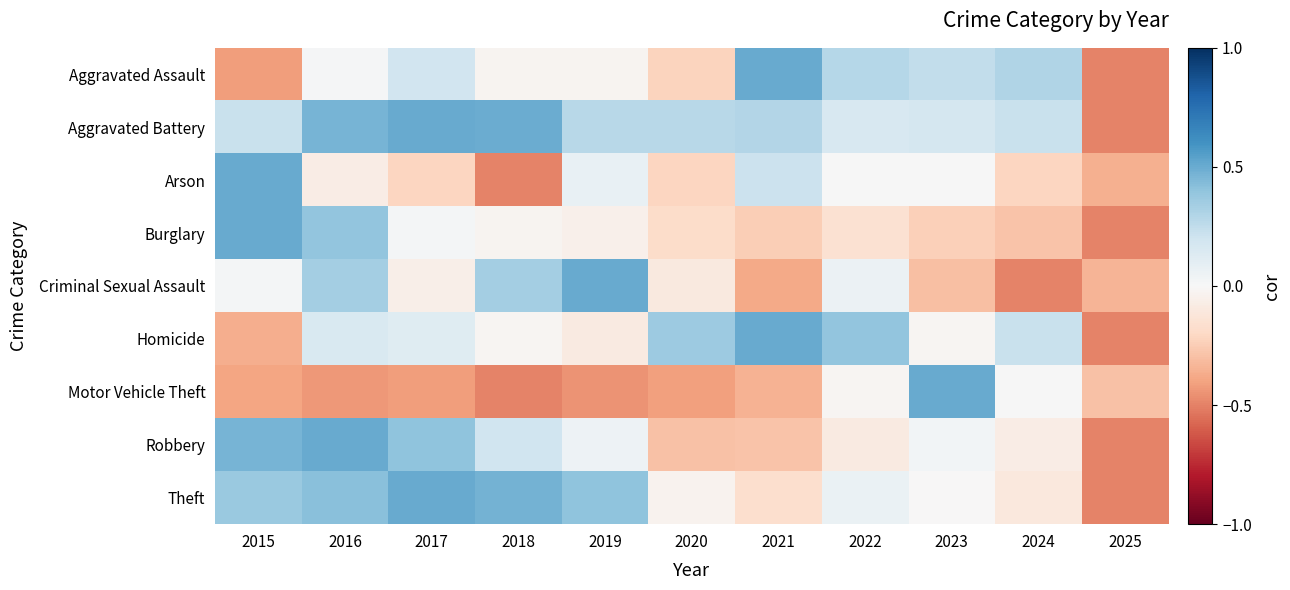

Which label corresponds to the largest value in the chart?

2021